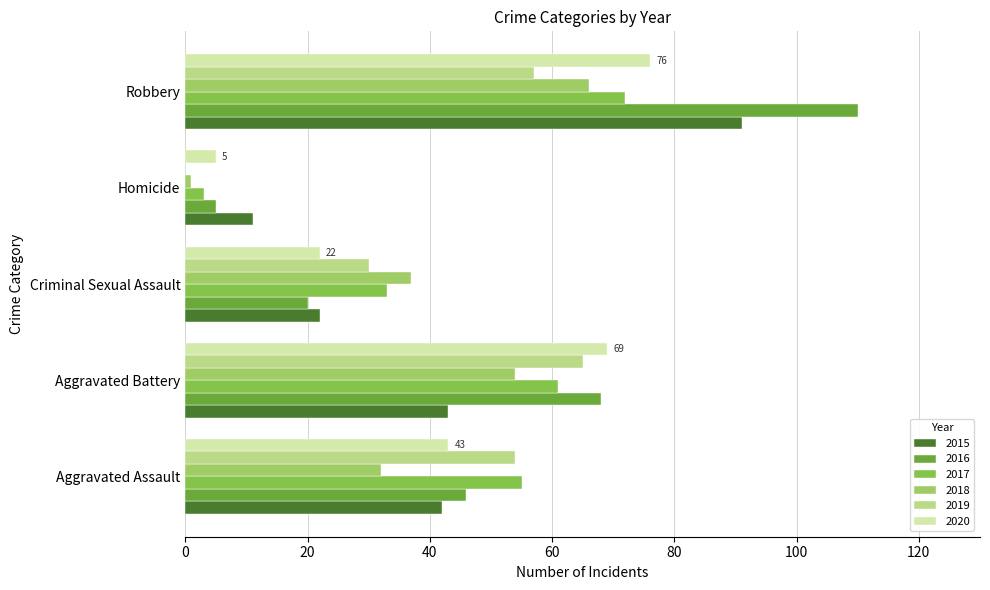

How many data points does each series have?

5